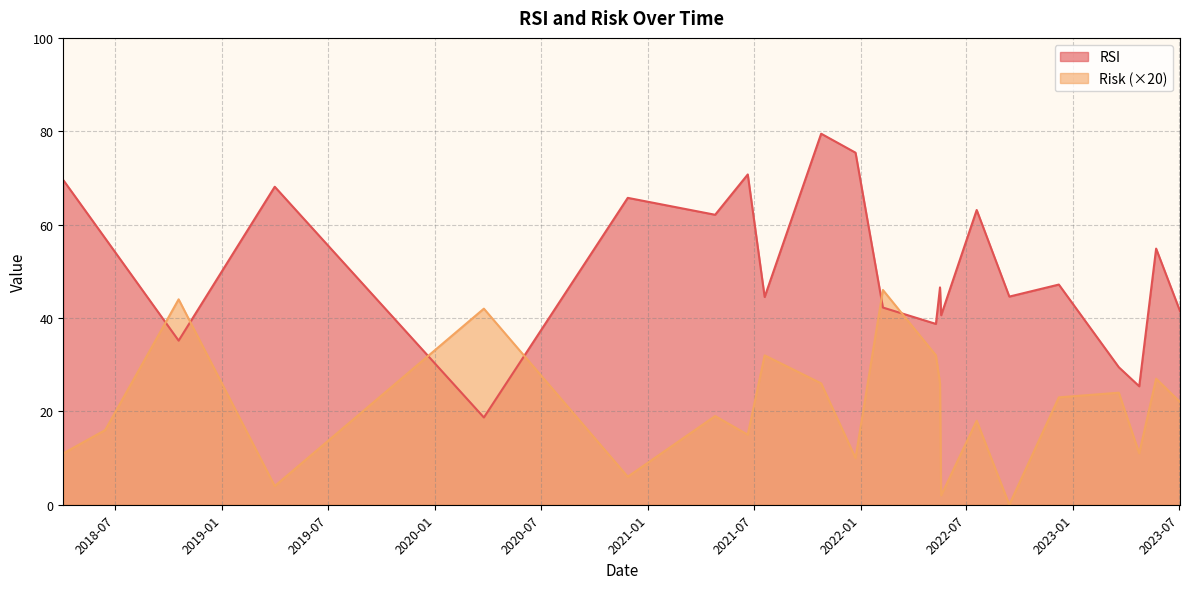

Which series changed the most between 0 and 14?

RSI